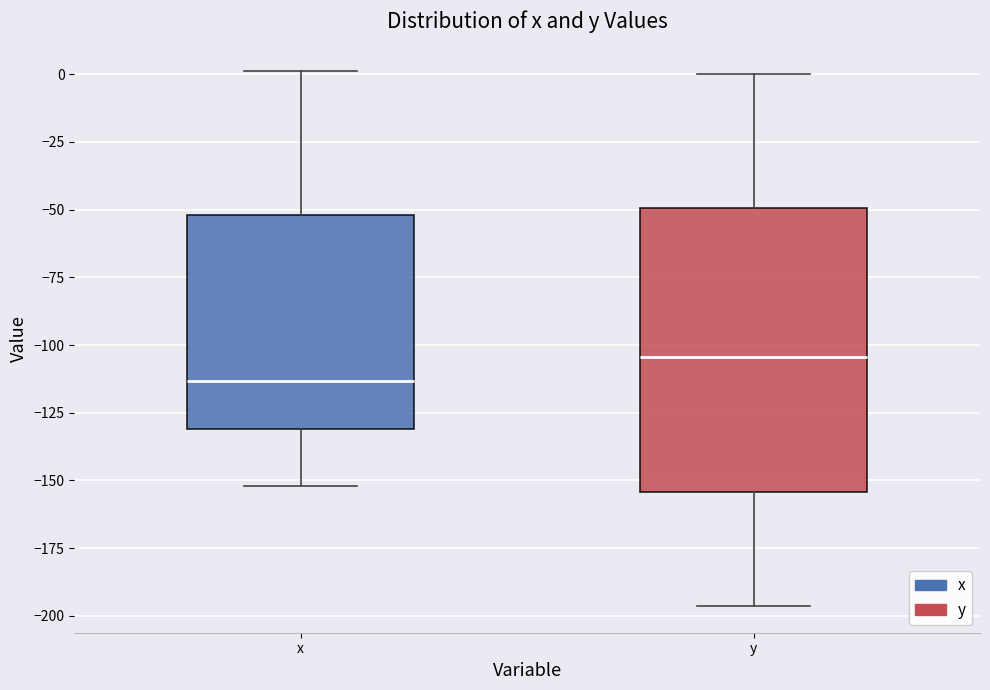

Reading left to right, read every box against the y-axis: the position of its median line, the range the box covers, and the ends of its whiskers. The values are not printed on the chart, so give them approximately, as read against the axis.

x: median -115, box -130 to -50, whiskers -150 to 0
y: median -105, box -155 to -50, whiskers -195 to 0